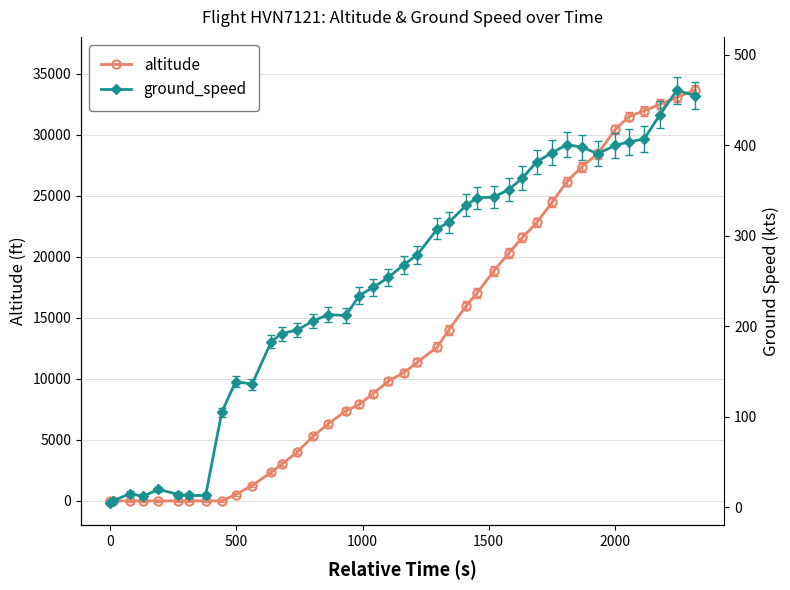

How many lines are shown in the chart?

2